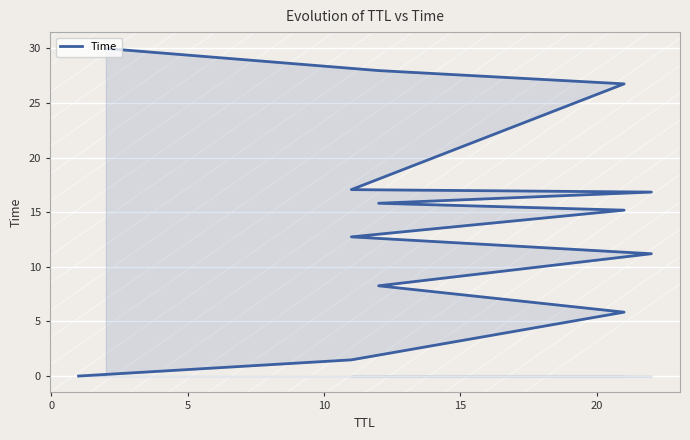

What is the average value?

14.6